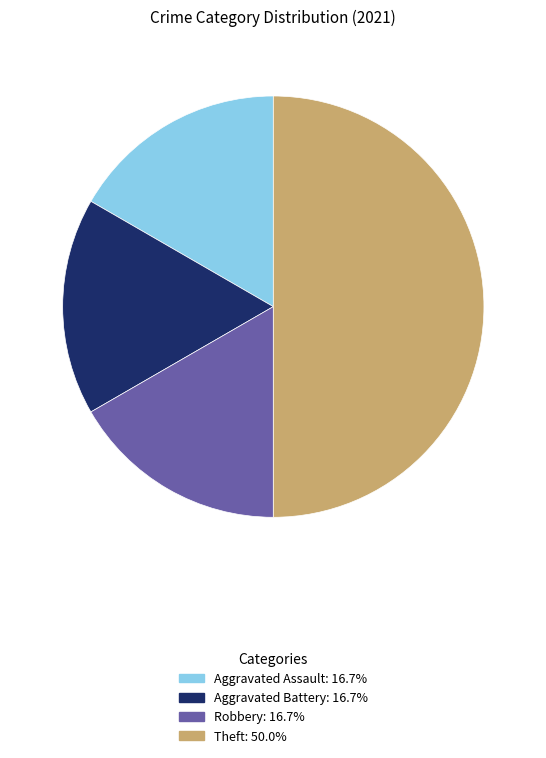

How many segments does this pie chart have?

4